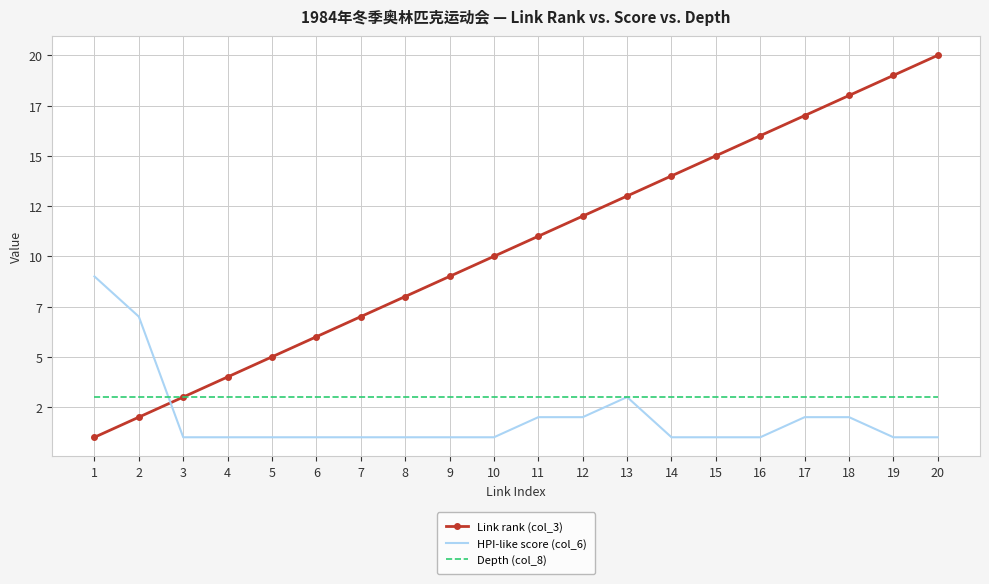

What are all the series names shown in the legend?

Link rank (col_3), HPI-like score (col_6), Depth (col_8)